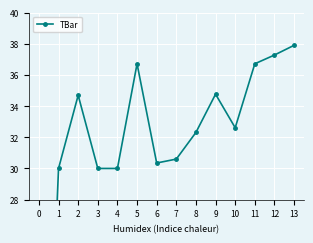

Reading left to right, list all the values displayed in this chart.

0.0	30.0	34.7	30.0	30.0	36.7	30.3	30.6	32.3	34.8	32.6	36.7	37.3	37.9